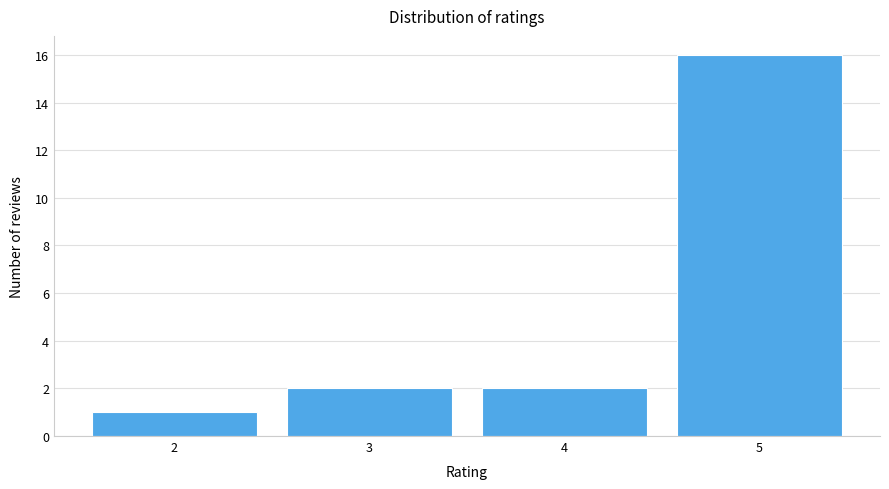

What is the height of the bar covering 2.5 to 3.5 on the x-axis? The values are not printed on the chart, so give them approximately, as read against the axis.

2